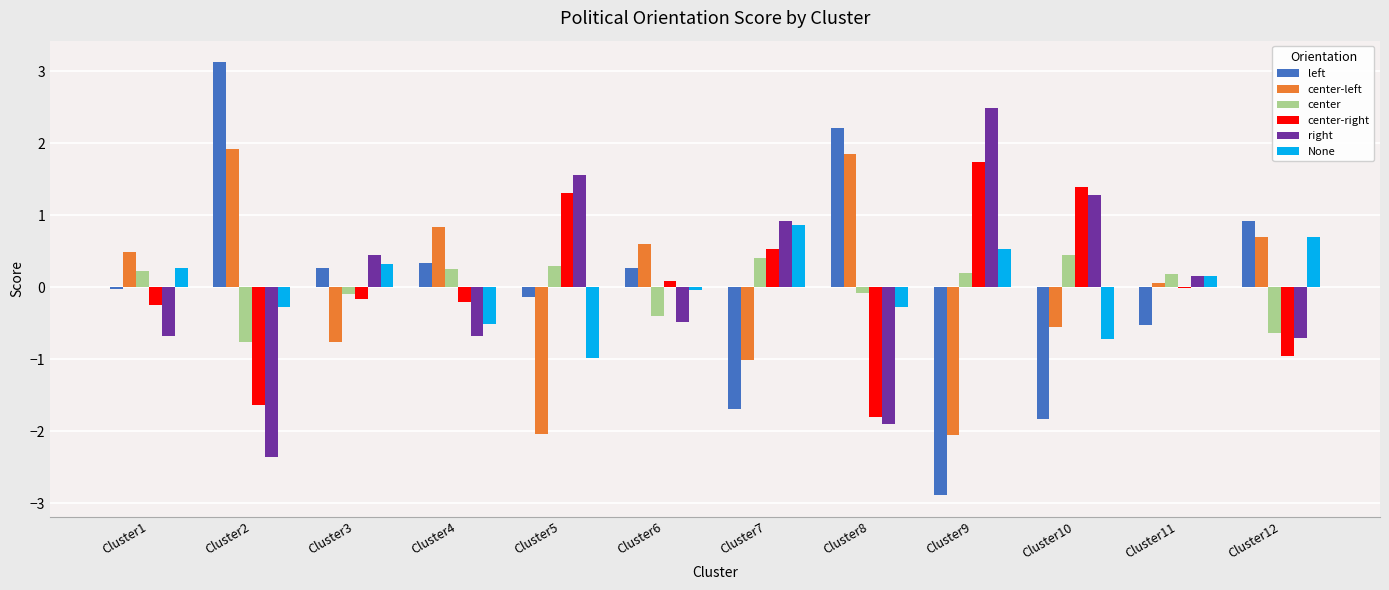

True or false: None has a value of 0.2 at Cluster12.

False